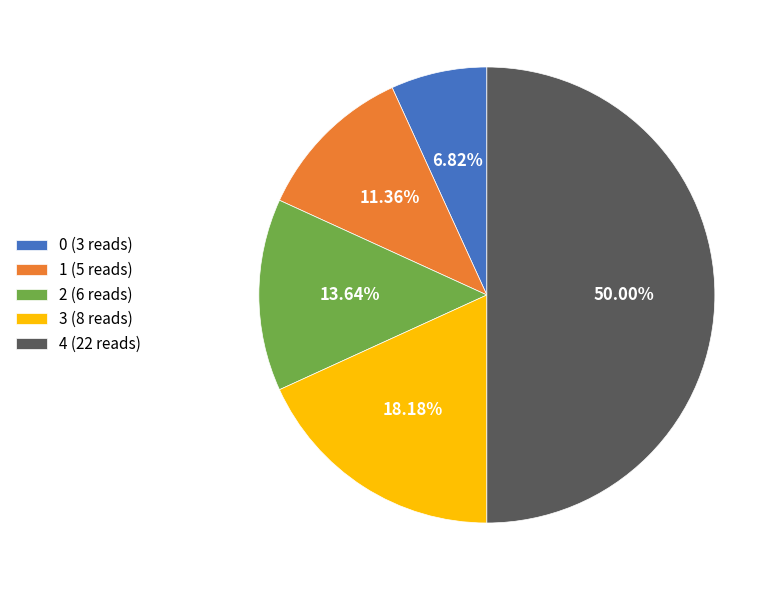

Between 4 and 1, which is larger?

4